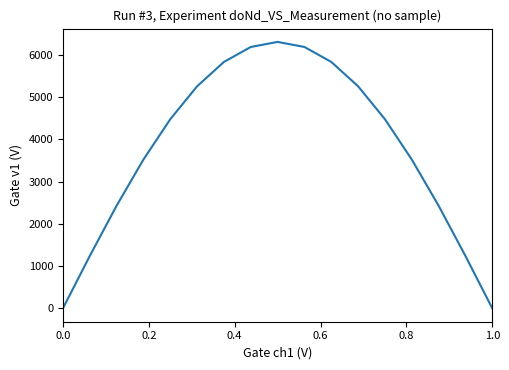

What is the difference between the maximum and minimum values?

6303.8